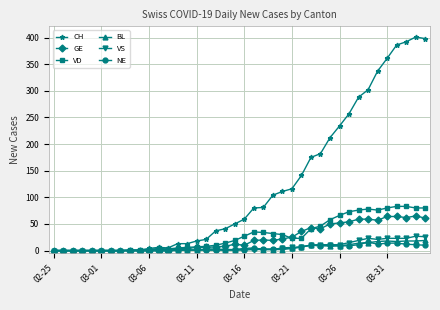

True or false: CH has more than 1 points higher than both neighbors.

True